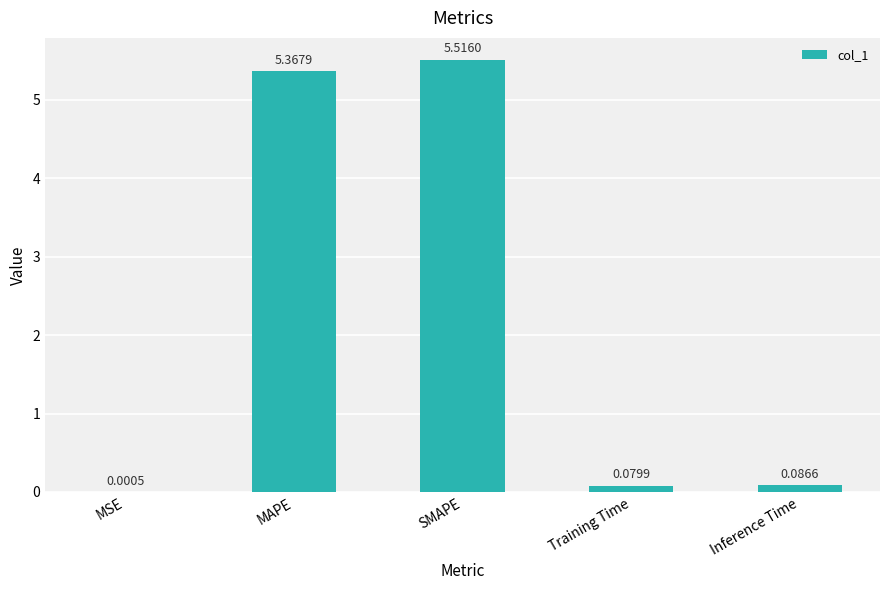

Does the chart contain stacked bars?

No